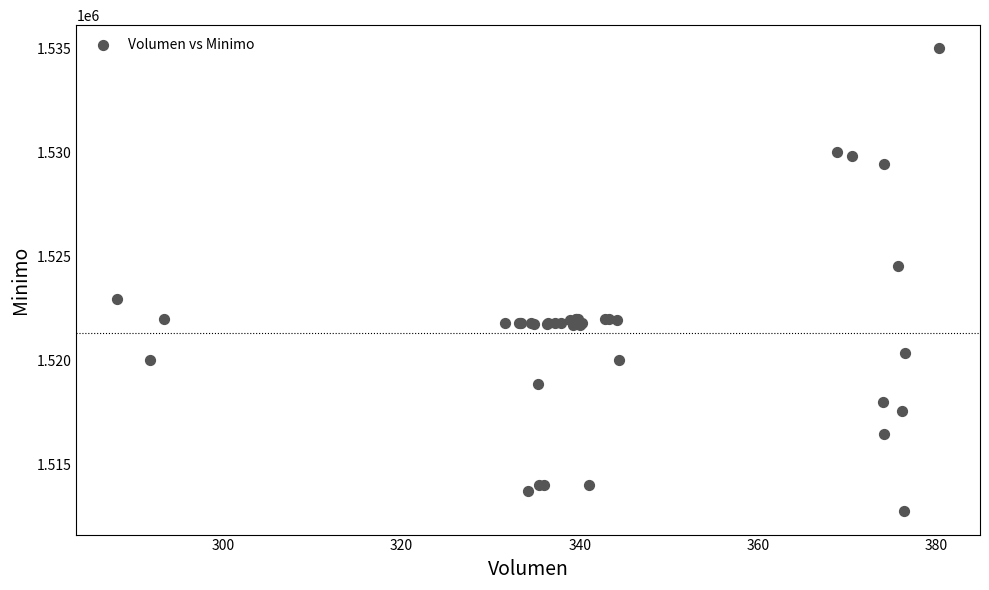

What Y value in the scatter plot is closest to 1523862?

1524513